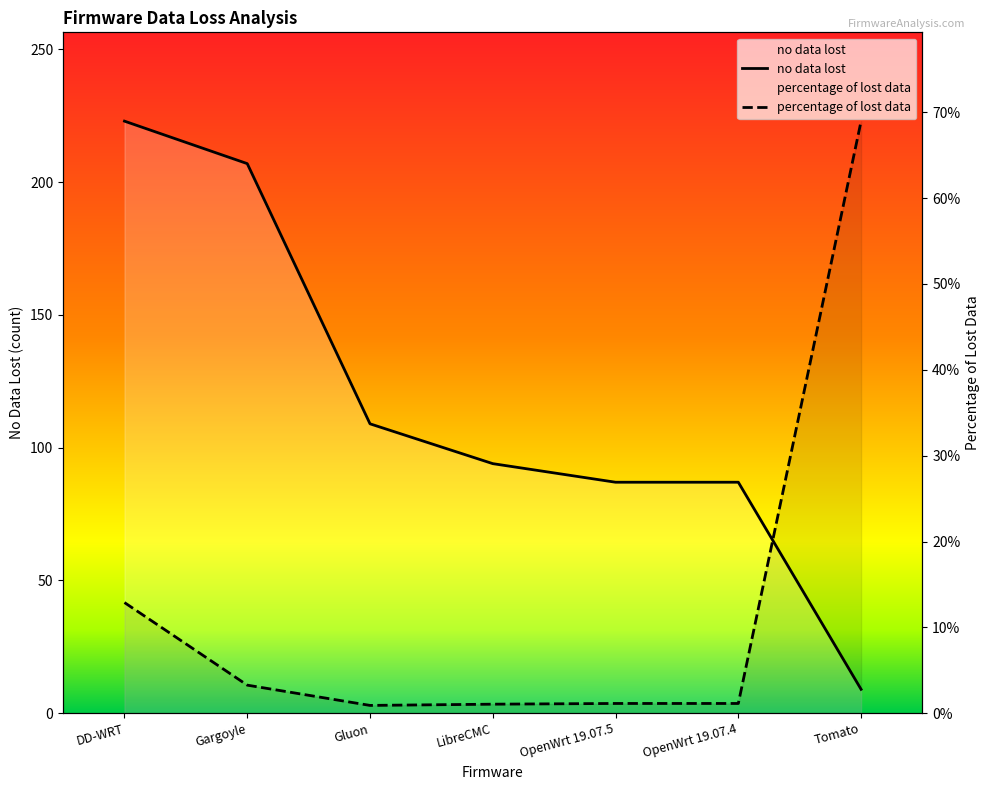

How many data points in no data lost are less than 94?

3